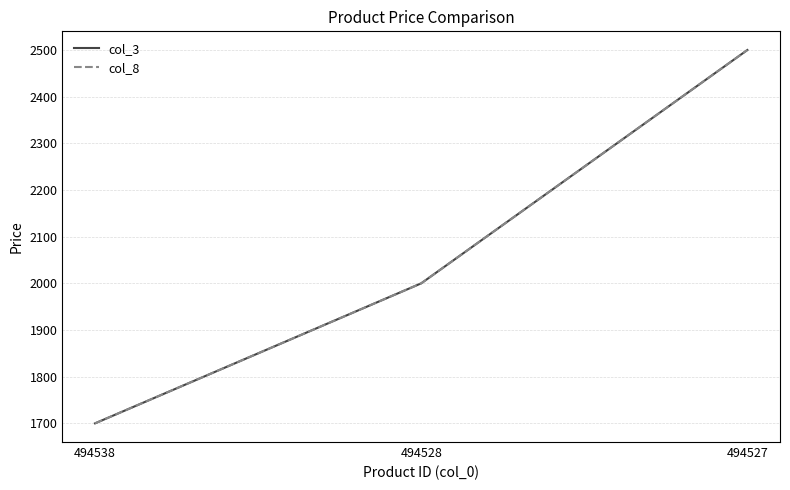

Which has a higher value, 494527 or 494528?

494527